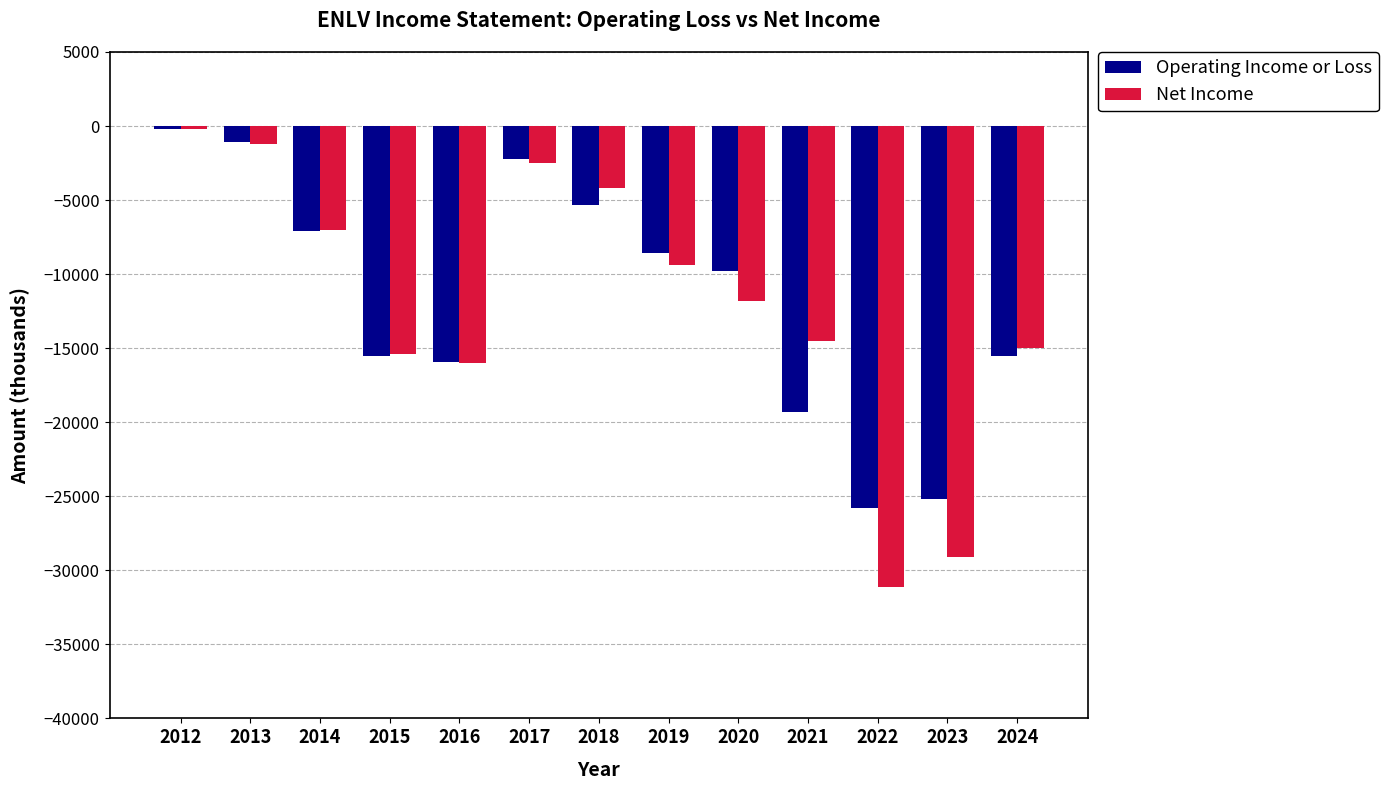

What is the average value of the Net Income series?

-12108